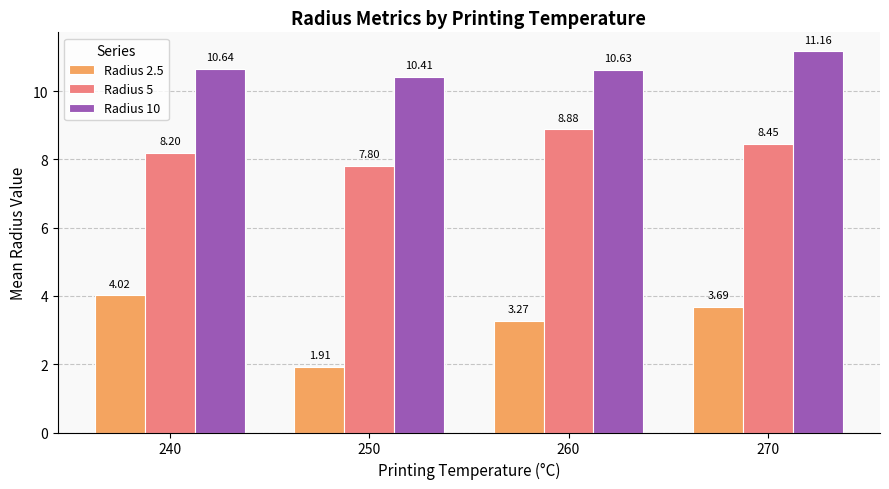

At how many categories does at least one series exceed 5?

4